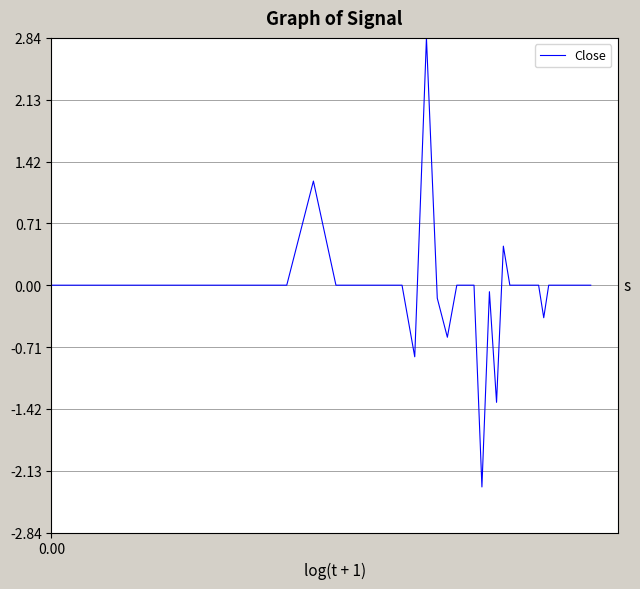

What is the difference between the second highest and minimum values?

3.5